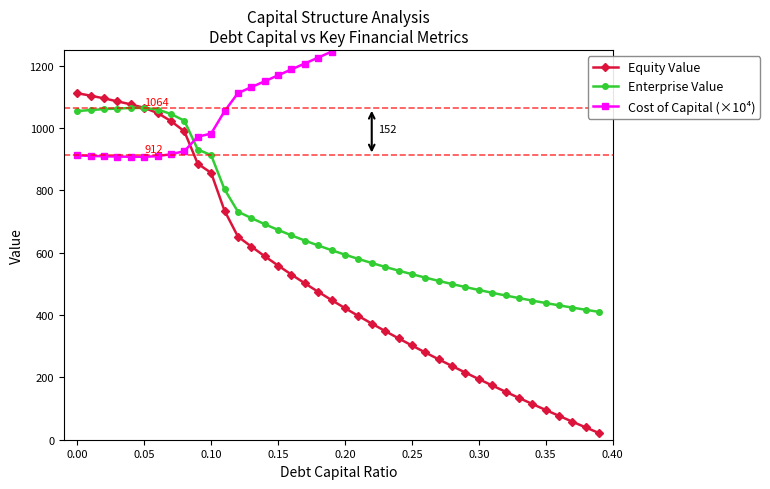

Rank the series at 29 from lowest to highest value.

Equity Value, Enterprise Value, Cost of Capital (×10⁴)